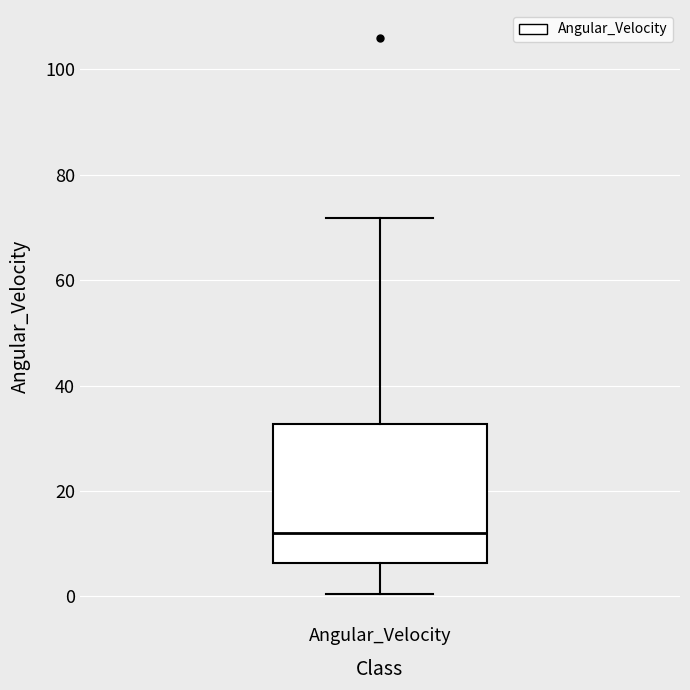

Transcribe this box plot: give where the median line is, the range the box spans, and where the two whiskers end, as read against the y-axis. The values are not printed on the chart, so give them approximately, as read against the axis.

median 12, box 6 to 32, whiskers 0 to 72